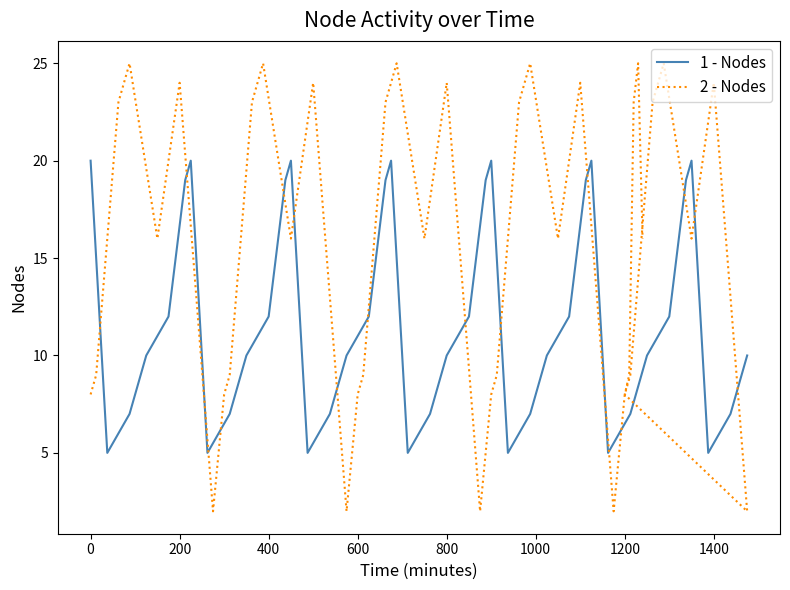

True or false: 1 - Nodes has a value of 20 at 0.

True